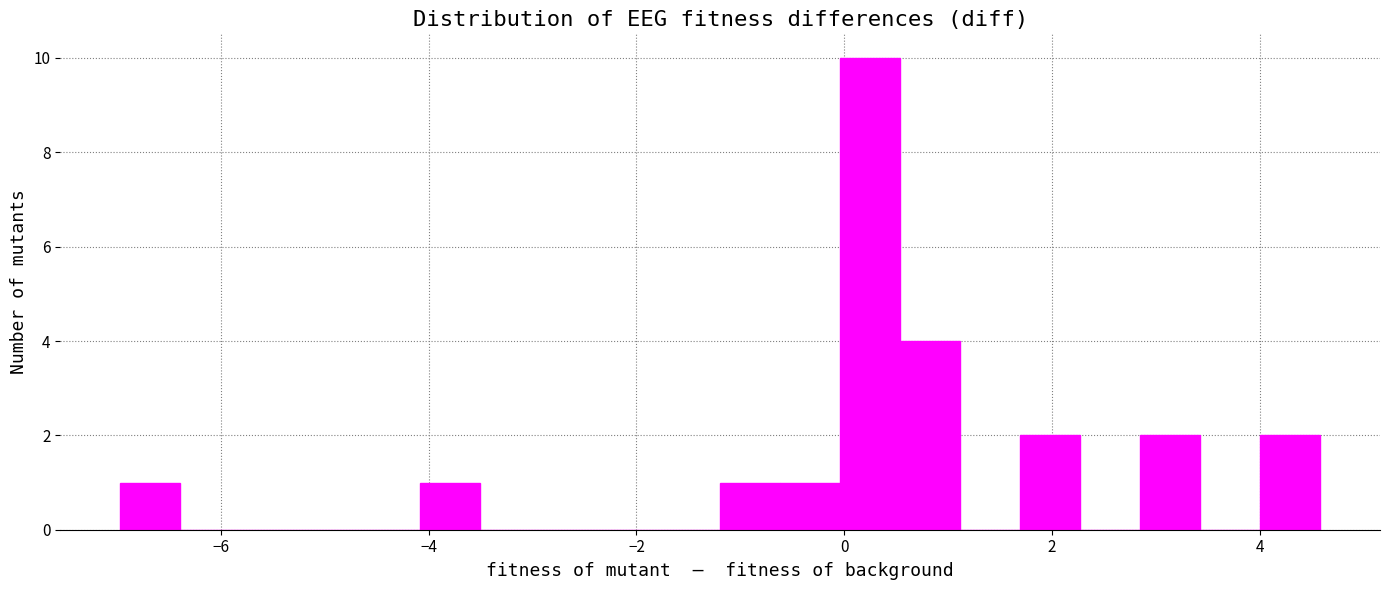

Read against the x-axis, roughly where is the centre of the tallest bar?

0.2